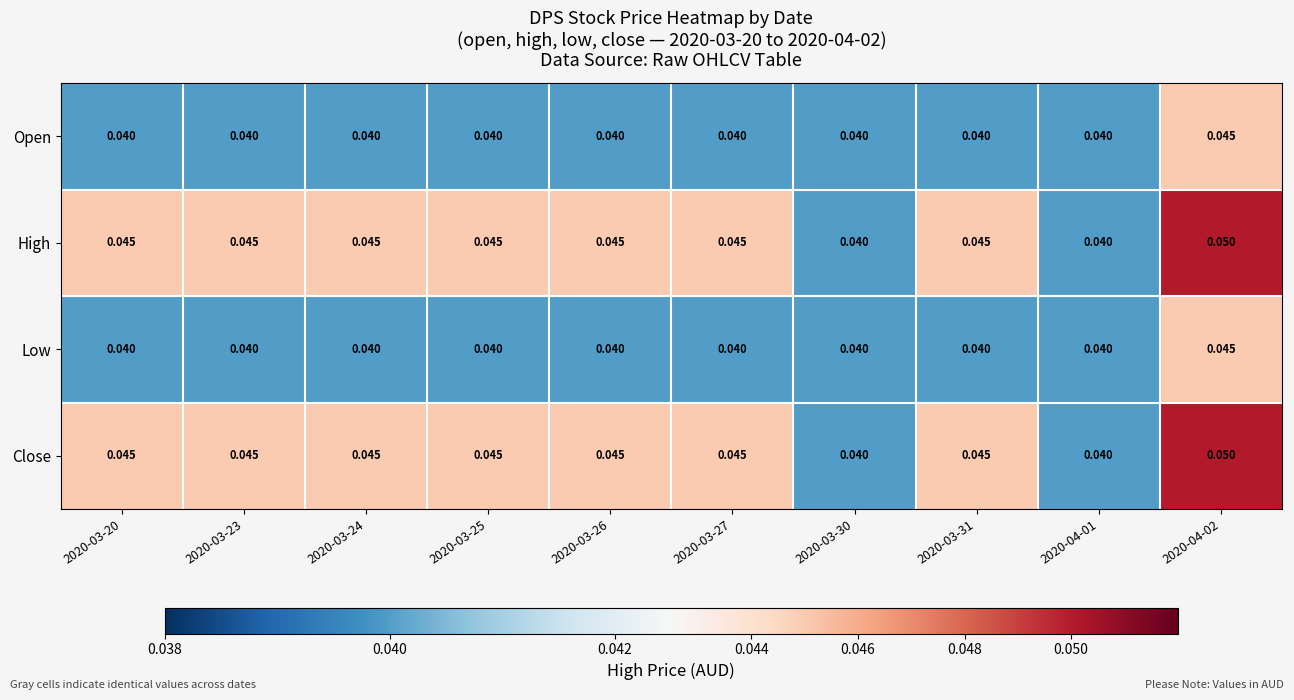

Reading left to right, list all the values displayed in this chart.

Open: 2020-03-20=0.0	2020-03-23=0.0	2020-03-24=0.0	2020-03-25=0.0	2020-03-26=0.0	2020-03-27=0.0	2020-03-30=0.0	2020-03-31=0.0	2020-04-01=0.0	2020-04-02=0.0
High: 2020-03-20=0.0	2020-03-23=0.0	2020-03-24=0.0	2020-03-25=0.0	2020-03-26=0.0	2020-03-27=0.0	2020-03-30=0.0	2020-03-31=0.0	2020-04-01=0.0	2020-04-02=0.1
Low: 2020-03-20=0.0	2020-03-23=0.0	2020-03-24=0.0	2020-03-25=0.0	2020-03-26=0.0	2020-03-27=0.0	2020-03-30=0.0	2020-03-31=0.0	2020-04-01=0.0	2020-04-02=0.0
Close: 2020-03-20=0.0	2020-03-23=0.0	2020-03-24=0.0	2020-03-25=0.0	2020-03-26=0.0	2020-03-27=0.0	2020-03-30=0.0	2020-03-31=0.0	2020-04-01=0.0	2020-04-02=0.1